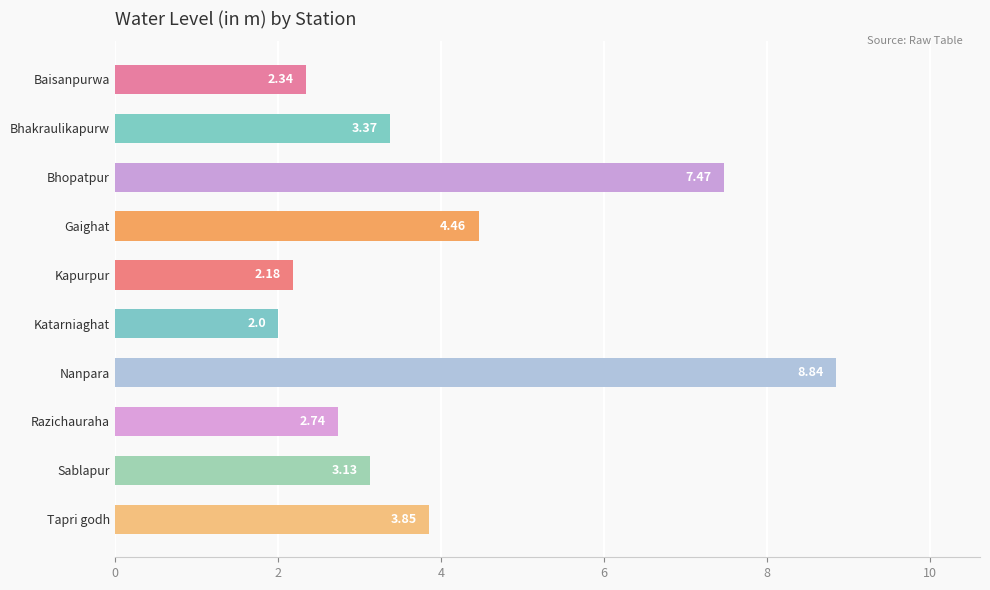

Are the bars horizontal?

Yes